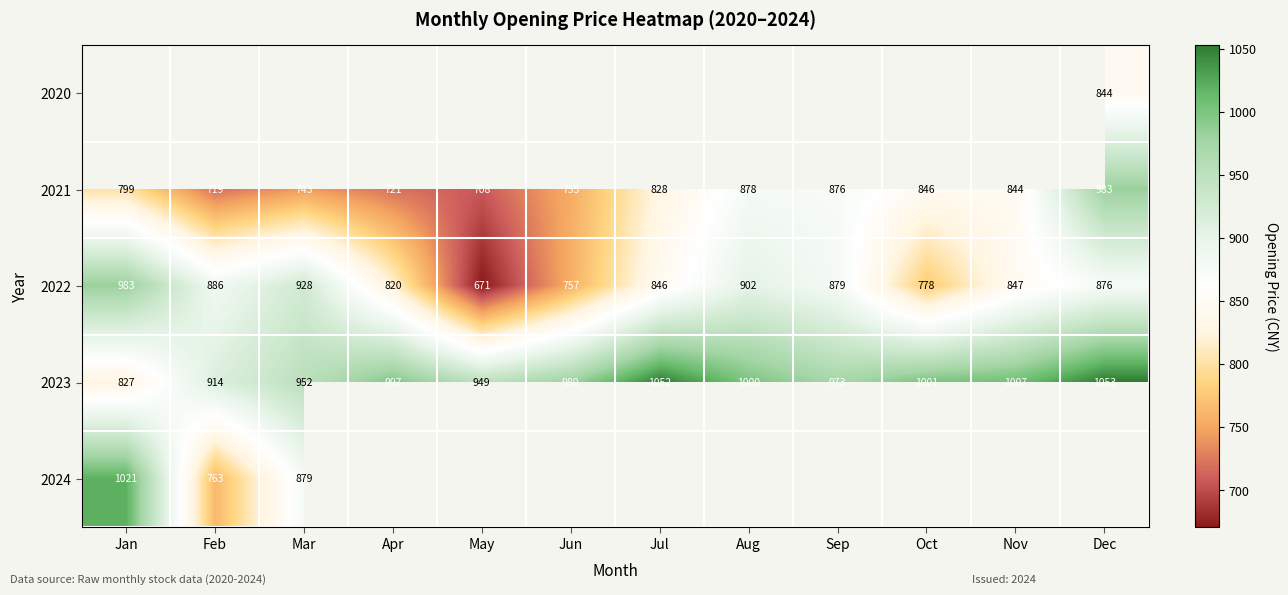

Is the value of 2024 at Jan greater than the value of 2022 at Sep?

Yes